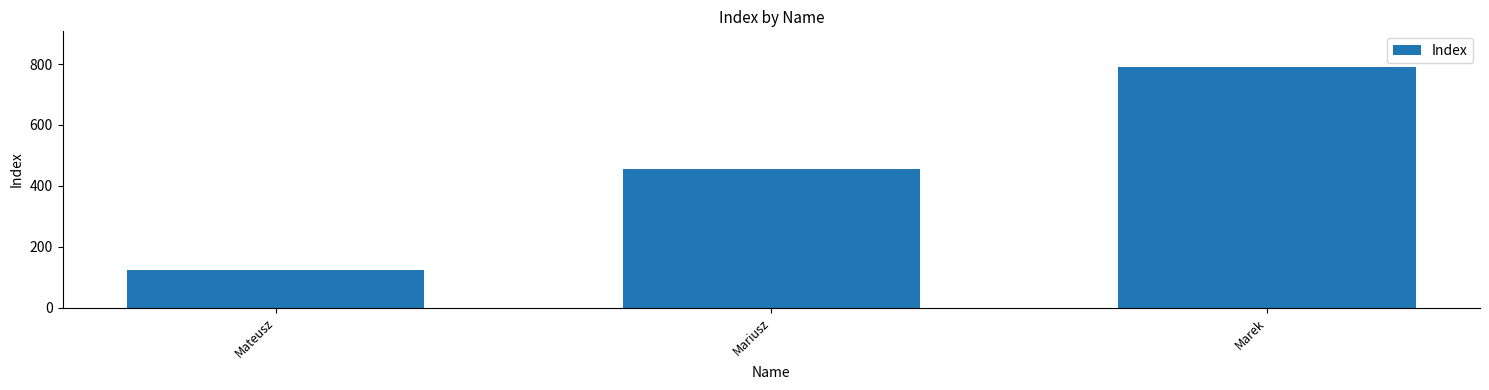

How many bars are there in total?

3